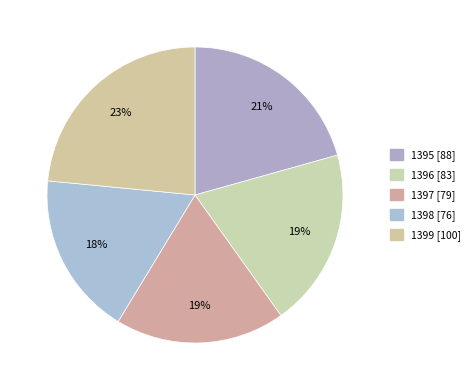

To the nearest percent, what percentage of the pie is 1397?

19%